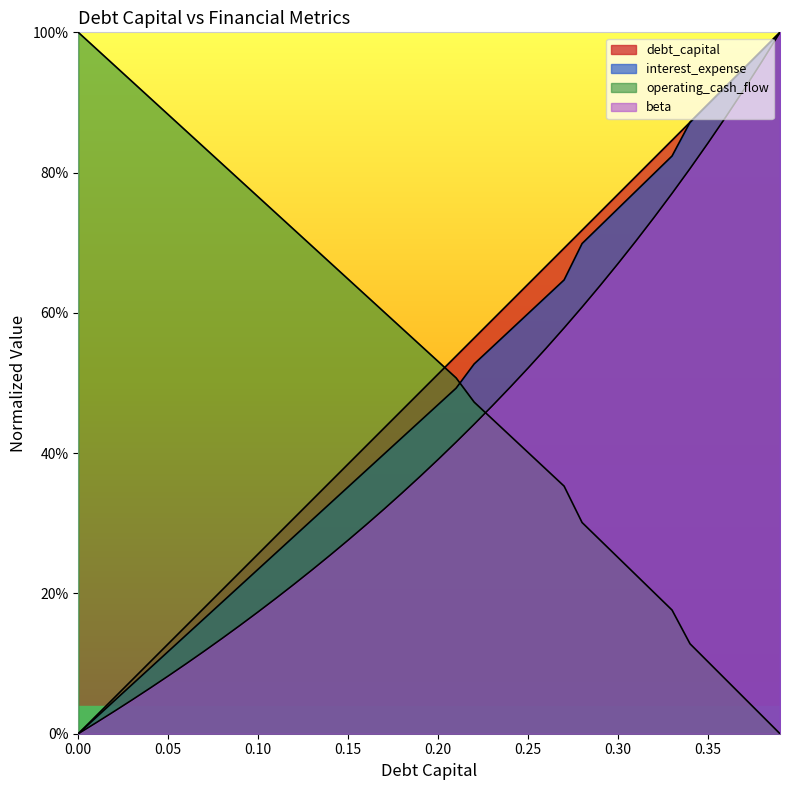

The value of interest_expense at 0.24 is 0.8. True or false?

False